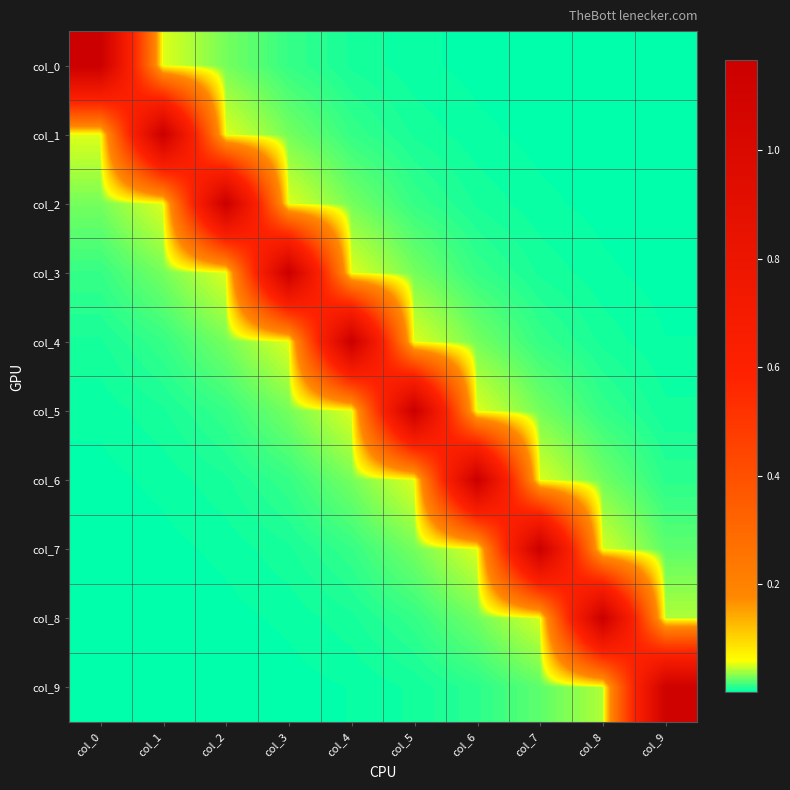

Reading right to left, what are all the values shown in this chart?

col_0: col_9=0.0	col_8=0.0	col_7=0.0	col_6=0.0	col_5=0.0	col_4=0.0	col_3=0.0	col_2=0.0	col_1=0.1	col_0=1.2
col_1: col_9=0.0	col_8=0.0	col_7=0.0	col_6=0.0	col_5=0.0	col_4=0.0	col_3=0.0	col_2=0.1	col_1=1.2	col_0=0.1
col_2: col_9=0.0	col_8=0.0	col_7=0.0	col_6=0.0	col_5=0.0	col_4=0.0	col_3=0.1	col_2=1.2	col_1=0.1	col_0=0.0
col_3: col_9=0.0	col_8=0.0	col_7=0.0	col_6=0.0	col_5=0.0	col_4=0.1	col_3=1.2	col_2=0.1	col_1=0.0	col_0=0.0
col_4: col_9=0.0	col_8=0.0	col_7=0.0	col_6=0.0	col_5=0.1	col_4=1.2	col_3=0.1	col_2=0.0	col_1=0.0	col_0=0.0
col_5: col_9=0.0	col_8=0.0	col_7=0.0	col_6=0.1	col_5=1.2	col_4=0.1	col_3=0.0	col_2=0.0	col_1=0.0	col_0=0.0
col_6: col_9=0.0	col_8=0.0	col_7=0.1	col_6=1.2	col_5=0.1	col_4=0.0	col_3=0.0	col_2=0.0	col_1=0.0	col_0=0.0
col_7: col_9=0.0	col_8=0.0	col_7=1.2	col_6=0.1	col_5=0.0	col_4=0.0	col_3=0.0	col_2=0.0	col_1=0.0	col_0=0.0
col_8: col_9=0.0	col_8=1.2	col_7=0.0	col_6=0.0	col_5=0.0	col_4=0.0	col_3=0.0	col_2=0.0	col_1=0.0	col_0=0.0
col_9: col_9=1.1	col_8=0.0	col_7=0.0	col_6=0.0	col_5=0.0	col_4=0.0	col_3=0.0	col_2=0.0	col_1=0.0	col_0=0.0